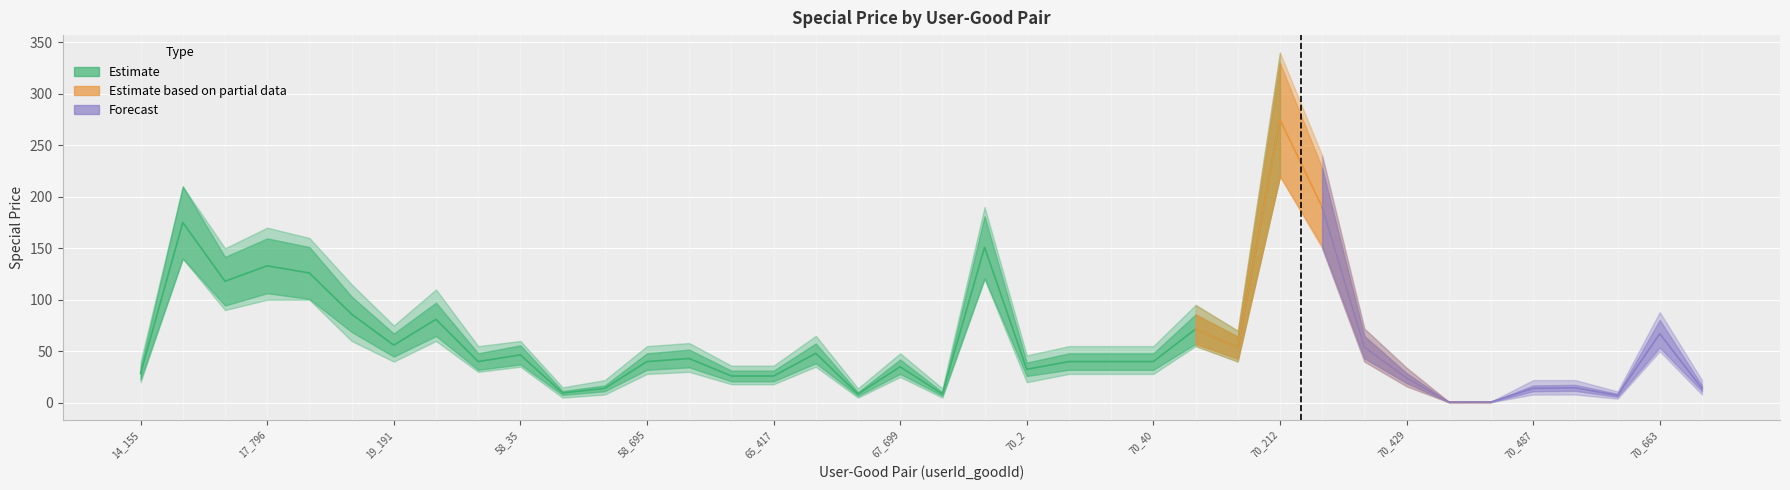

At which label does total_spend first exceed 40?

14_486